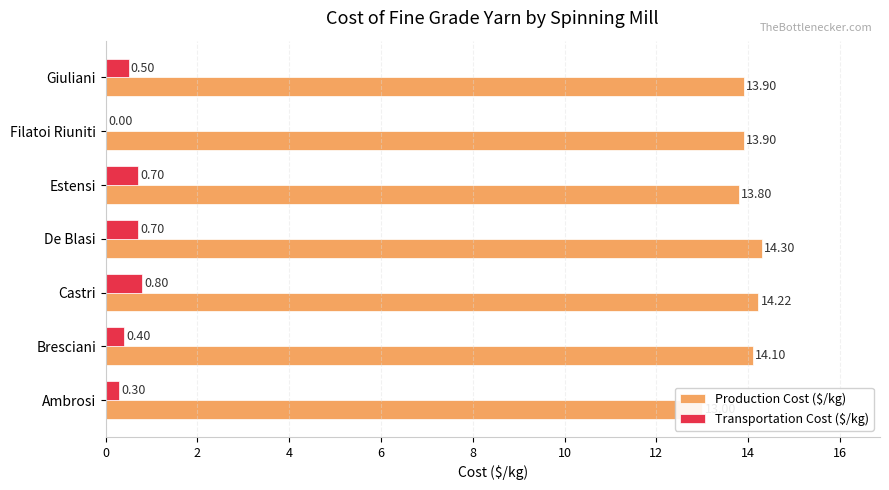

True or false: Transportation Cost ($/kg) has a value of 0.0 at Filatoi Riuniti.

True